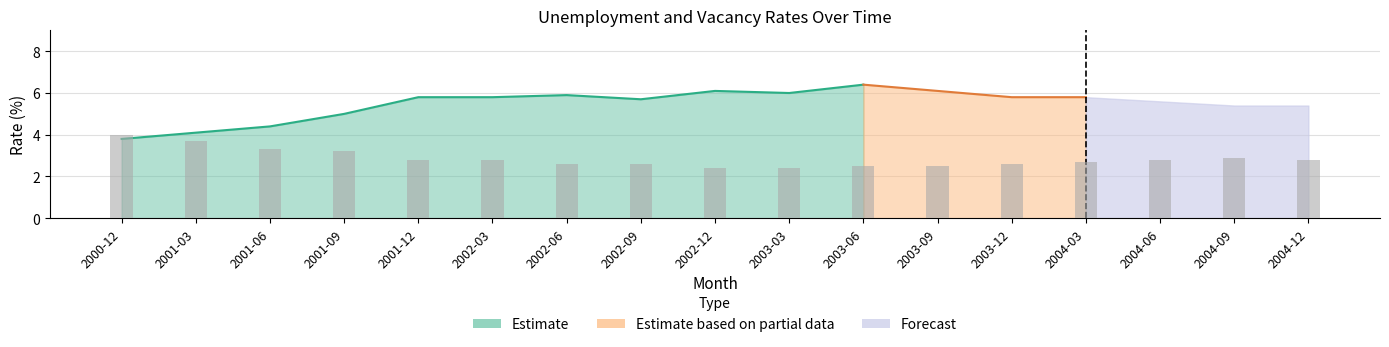

What is the approximate value at 2002-12?

2.4